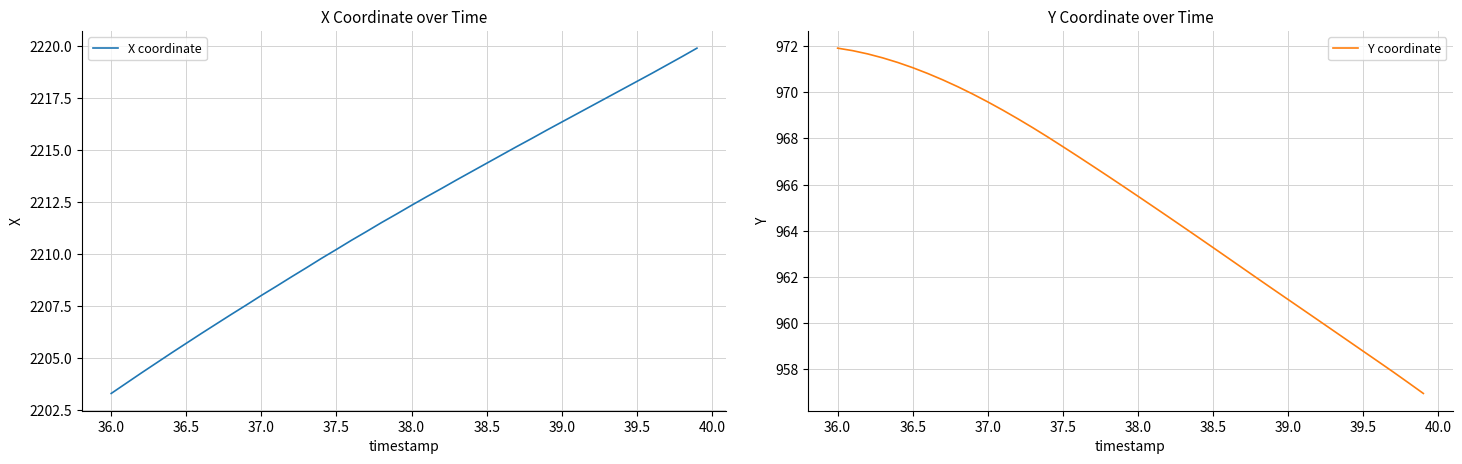

Which series has the largest total across all categories?

X coordinate